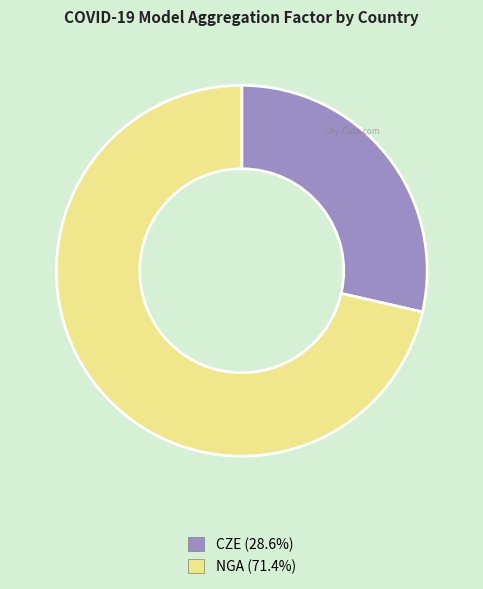

Is there any slice that represents more than half of the pie?

Yes